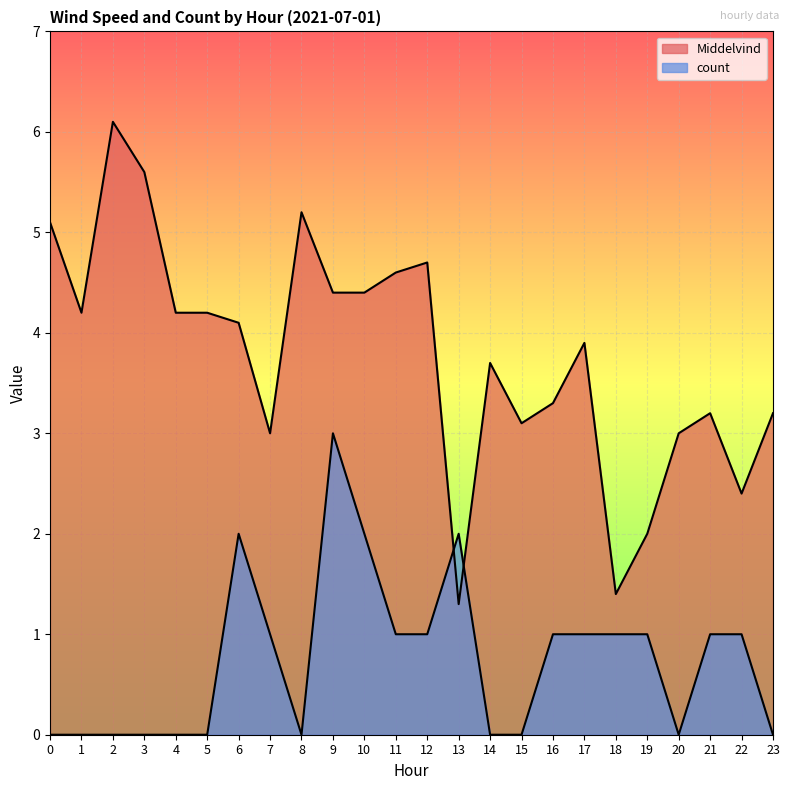

Does the chart display data point markers on the line(s)?

No